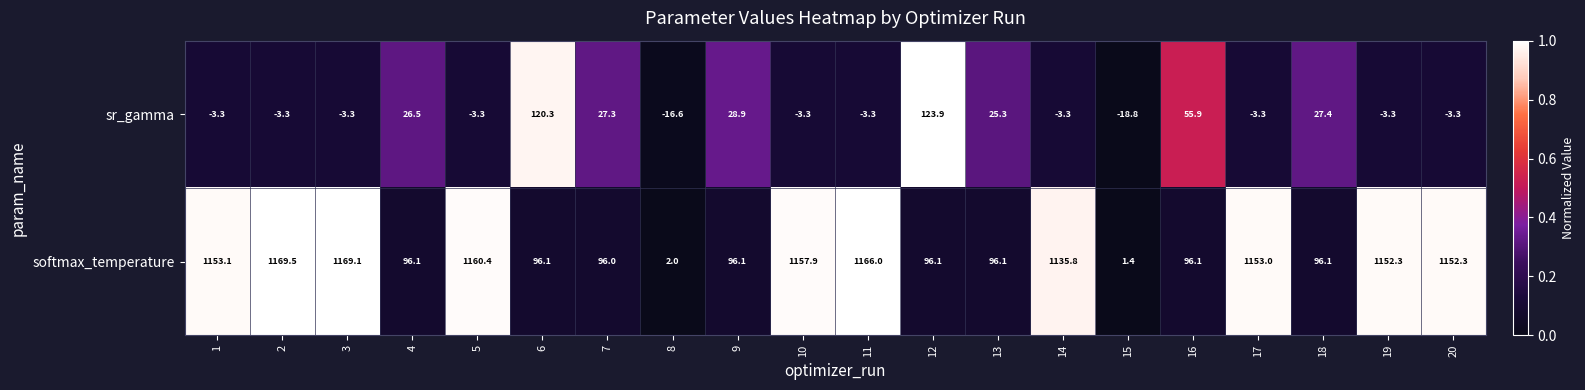

What is the total value across all series at 16?

152.0